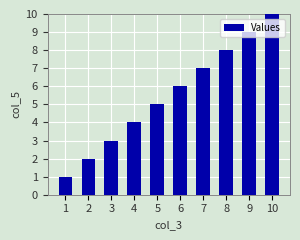

What is the minimum value shown in the chart?

1